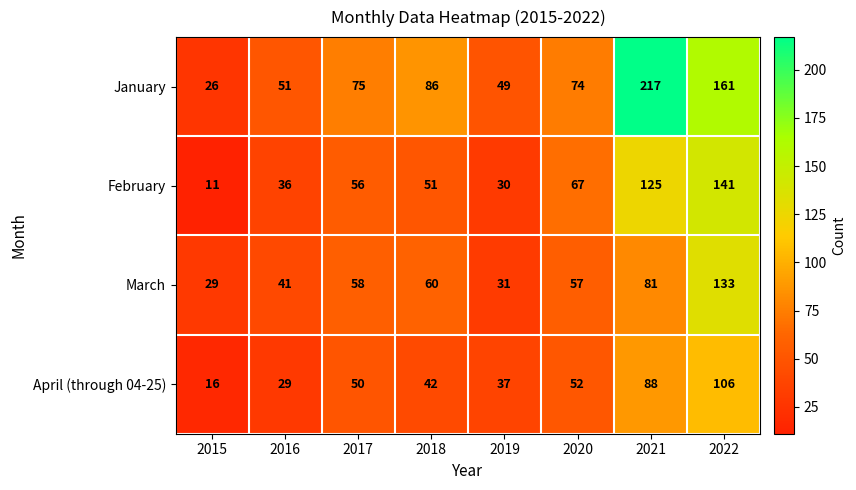

How many data points in January are less than 75?

4